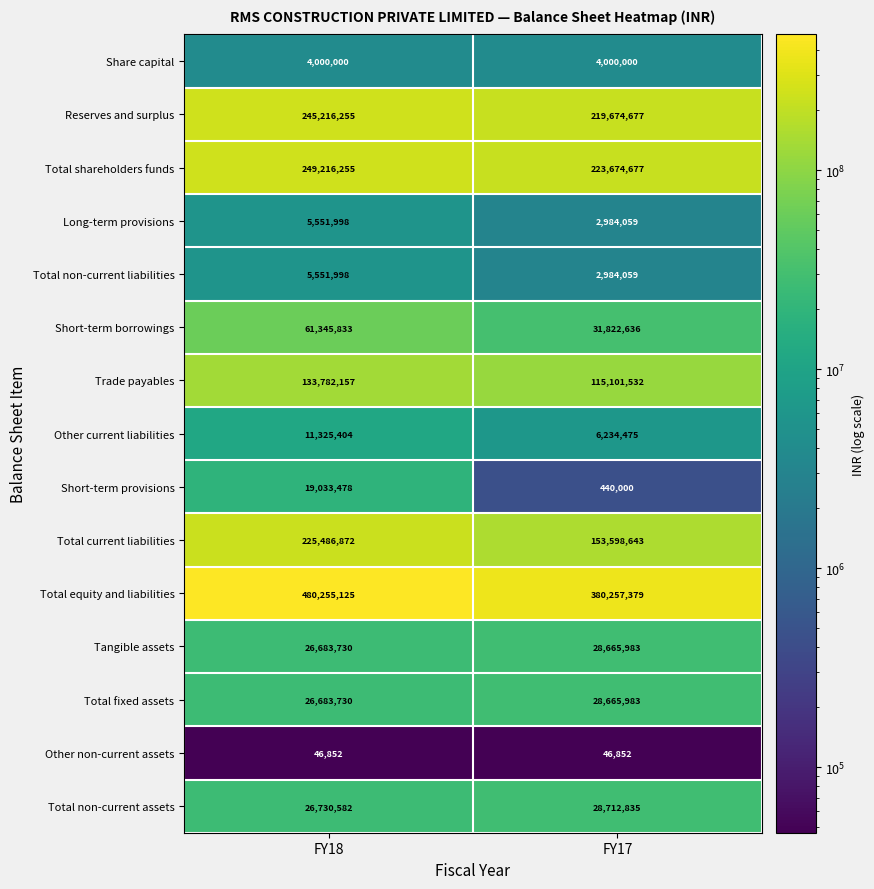

What is the minimum value for Total shareholders funds?

223674677